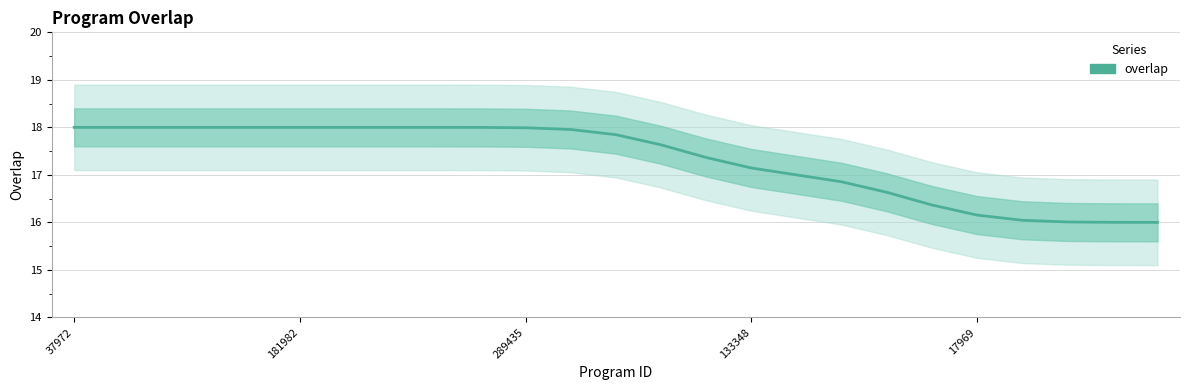

Reading left to right, extract all data points from this chart.

18.0	18.0	18.0	18.0	18.0	18.0	18.0	18.0	18.0	18.0	18.0	18.0	17.8	17.6	17.4	17.1	17.0	16.9	16.6	16.4	16.2	16.0	16.0	16.0	16.0